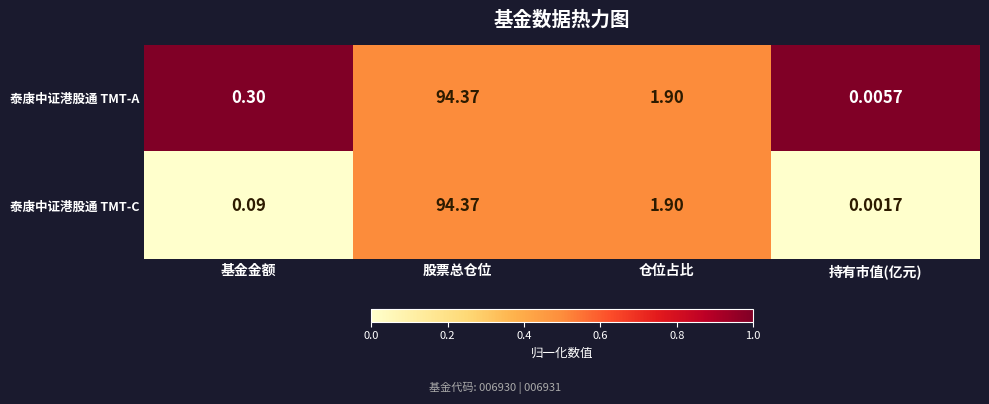

Which category has the highest value across all series?

股票总仓位